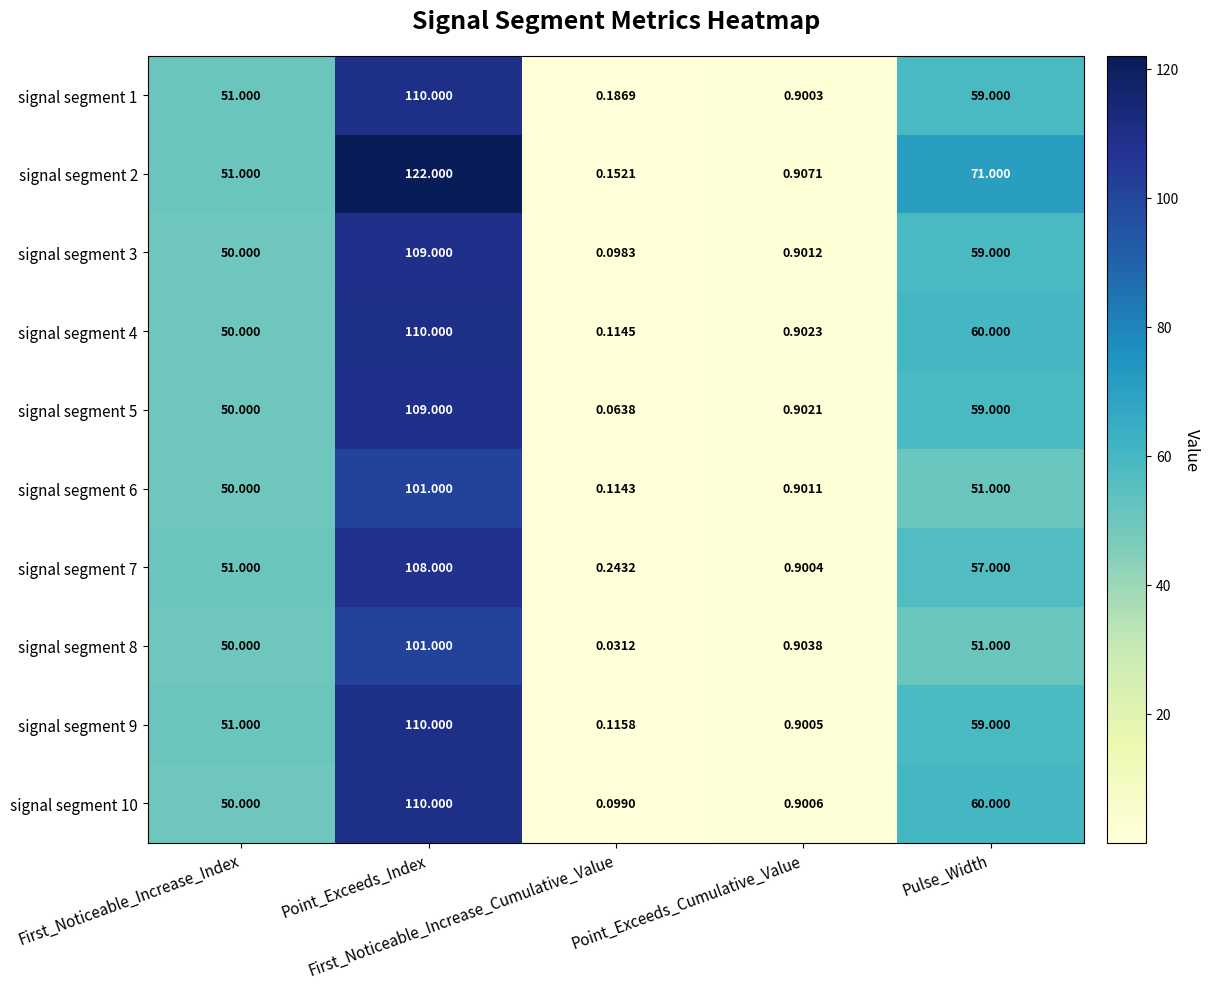

Reading left to right, what are all the values shown in this chart?

signal segment 1: First_Noticeable_Increase_Index=51.0	Point_Exceeds_Index=110.0	First_Noticeable_Increase_Cumulative_Value=0.2	Point_Exceeds_Cumulative_Value=0.9	Pulse_Width=59.0
signal segment 2: First_Noticeable_Increase_Index=51.0	Point_Exceeds_Index=122.0	First_Noticeable_Increase_Cumulative_Value=0.2	Point_Exceeds_Cumulative_Value=0.9	Pulse_Width=71.0
signal segment 3: First_Noticeable_Increase_Index=50.0	Point_Exceeds_Index=109.0	First_Noticeable_Increase_Cumulative_Value=0.1	Point_Exceeds_Cumulative_Value=0.9	Pulse_Width=59.0
signal segment 4: First_Noticeable_Increase_Index=50.0	Point_Exceeds_Index=110.0	First_Noticeable_Increase_Cumulative_Value=0.1	Point_Exceeds_Cumulative_Value=0.9	Pulse_Width=60.0
signal segment 5: First_Noticeable_Increase_Index=50.0	Point_Exceeds_Index=109.0	First_Noticeable_Increase_Cumulative_Value=0.1	Point_Exceeds_Cumulative_Value=0.9	Pulse_Width=59.0
signal segment 6: First_Noticeable_Increase_Index=50.0	Point_Exceeds_Index=101.0	First_Noticeable_Increase_Cumulative_Value=0.1	Point_Exceeds_Cumulative_Value=0.9	Pulse_Width=51.0
signal segment 7: First_Noticeable_Increase_Index=51.0	Point_Exceeds_Index=108.0	First_Noticeable_Increase_Cumulative_Value=0.2	Point_Exceeds_Cumulative_Value=0.9	Pulse_Width=57.0
signal segment 8: First_Noticeable_Increase_Index=50.0	Point_Exceeds_Index=101.0	First_Noticeable_Increase_Cumulative_Value=0.0	Point_Exceeds_Cumulative_Value=0.9	Pulse_Width=51.0
signal segment 9: First_Noticeable_Increase_Index=51.0	Point_Exceeds_Index=110.0	First_Noticeable_Increase_Cumulative_Value=0.1	Point_Exceeds_Cumulative_Value=0.9	Pulse_Width=59.0
signal segment 10: First_Noticeable_Increase_Index=50.0	Point_Exceeds_Index=110.0	First_Noticeable_Increase_Cumulative_Value=0.1	Point_Exceeds_Cumulative_Value=0.9	Pulse_Width=60.0